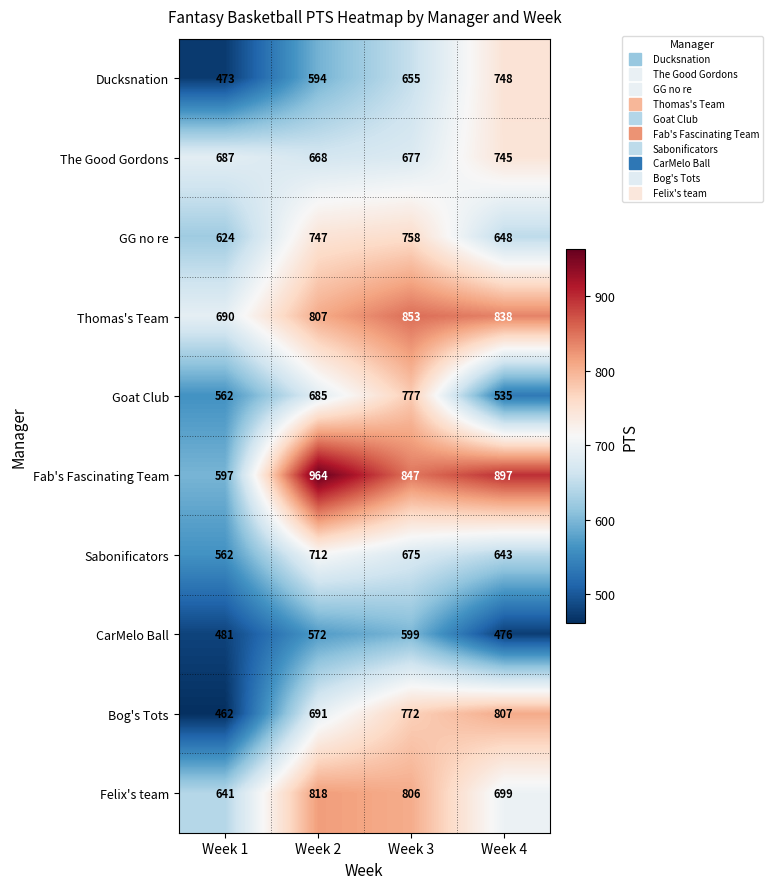

What is the maximum value for Thomas's Team?

853